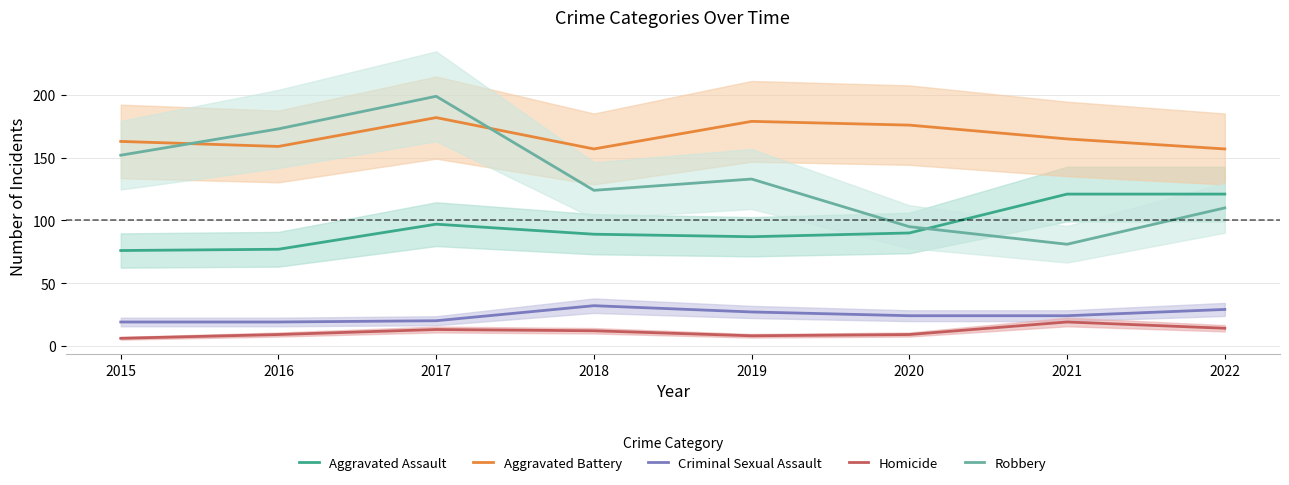

Is it true that Homicide equals 8 at 2019?

True